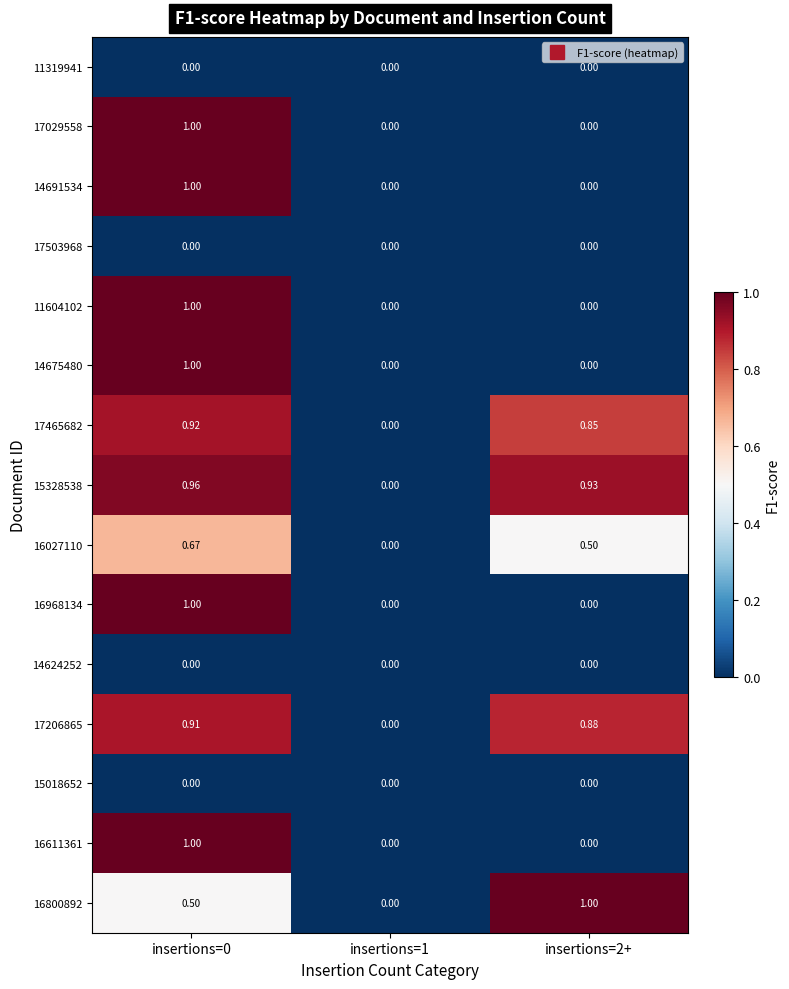

Reading left to right, list all the values displayed in this chart.

11319941: insertions=0=0.0	insertions=1=0.0	insertions=2+=0.0
17029558: insertions=0=1.0	insertions=1=0.0	insertions=2+=0.0
14691534: insertions=0=1.0	insertions=1=0.0	insertions=2+=0.0
17503968: insertions=0=0.0	insertions=1=0.0	insertions=2+=0.0
11604102: insertions=0=1.0	insertions=1=0.0	insertions=2+=0.0
14675480: insertions=0=1.0	insertions=1=0.0	insertions=2+=0.0
17465682: insertions=0=0.9	insertions=1=0.0	insertions=2+=0.8
15328538: insertions=0=1.0	insertions=1=0.0	insertions=2+=0.9
16027110: insertions=0=0.7	insertions=1=0.0	insertions=2+=0.5
16968134: insertions=0=1.0	insertions=1=0.0	insertions=2+=0.0
14624252: insertions=0=0.0	insertions=1=0.0	insertions=2+=0.0
17206865: insertions=0=0.9	insertions=1=0.0	insertions=2+=0.9
15018652: insertions=0=0.0	insertions=1=0.0	insertions=2+=0.0
16611361: insertions=0=1.0	insertions=1=0.0	insertions=2+=0.0
16800892: insertions=0=0.5	insertions=1=0.0	insertions=2+=1.0